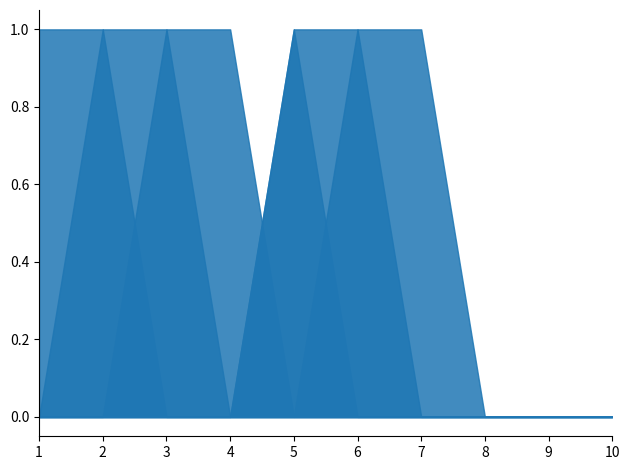

What is the sum of all 6 values?

2